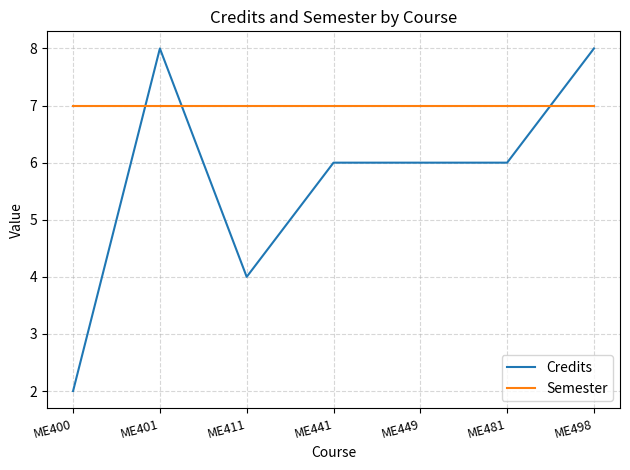

Rank the series by their average value, from highest to lowest.

Semester, Credits